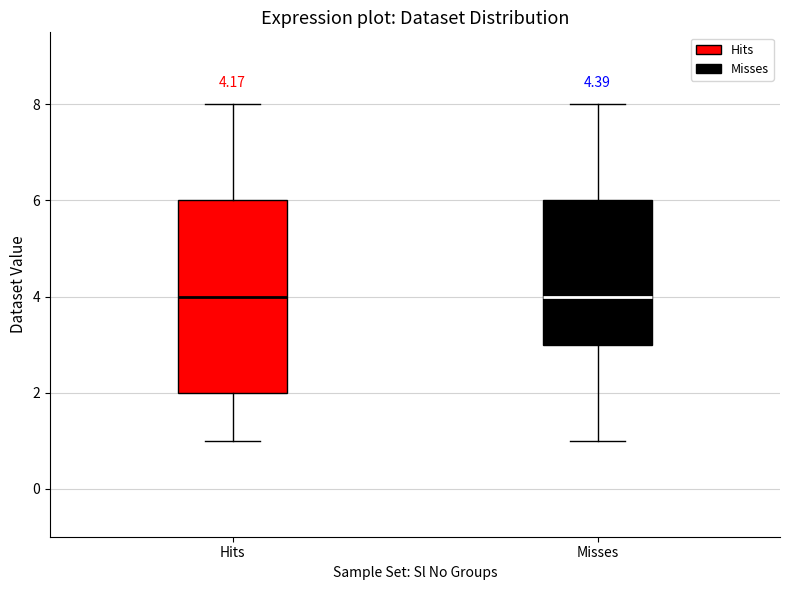

Comparing the boxes themselves (not the whiskers), which one is the tallest?

Hits